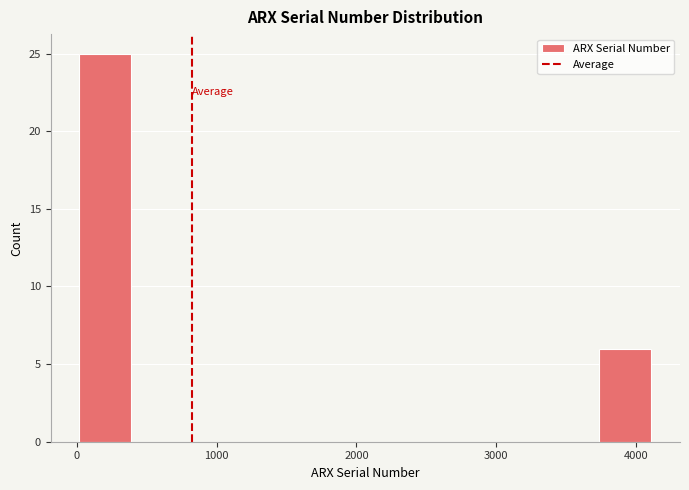

Read against the x-axis, roughly where is the centre of the tallest bar?

200